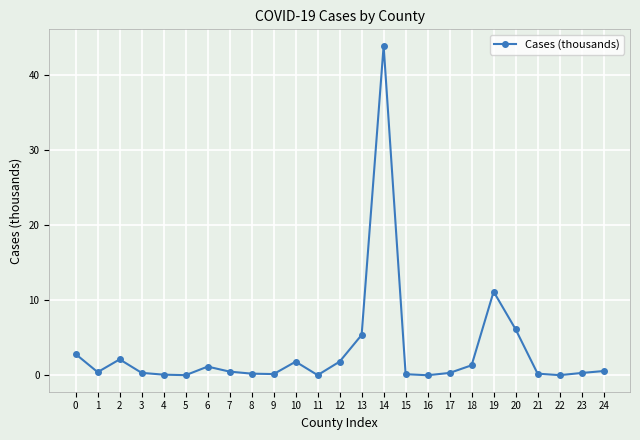

True or false: there are more than 1 points higher than both neighbors.

True